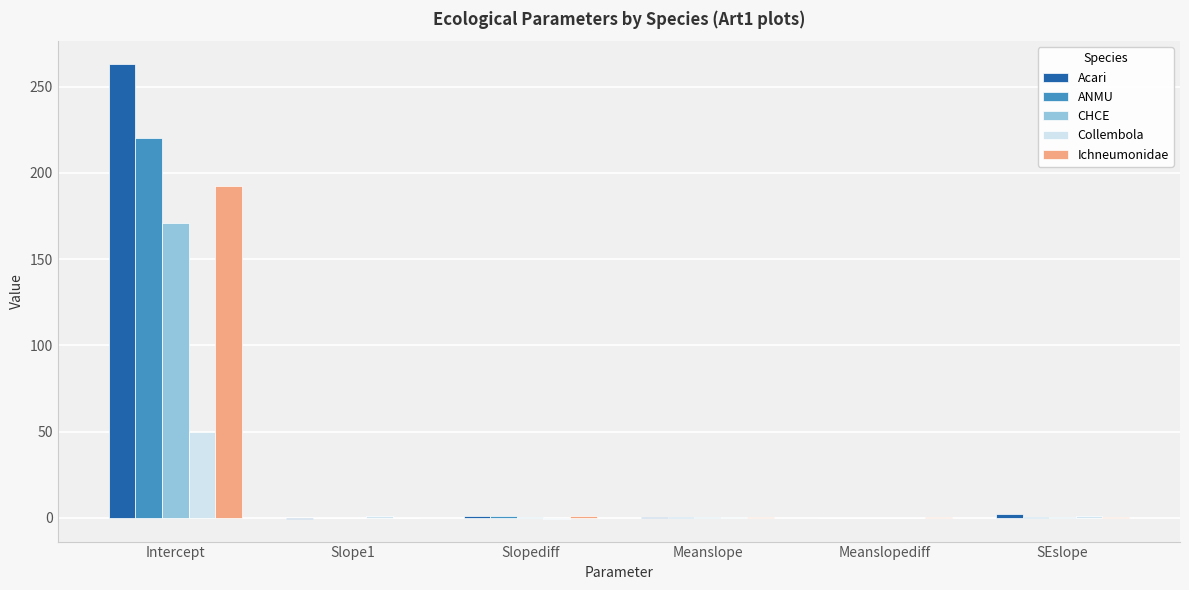

Which label corresponds to the largest value in the chart?

Intercept